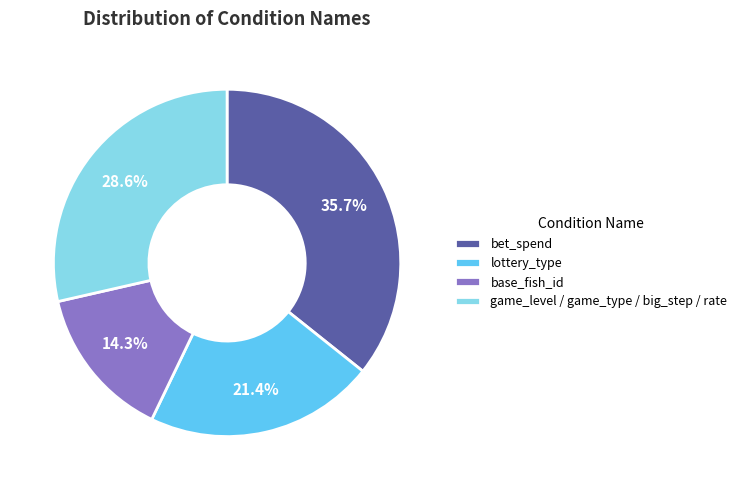

Which slice is the smallest?

base_fish_id